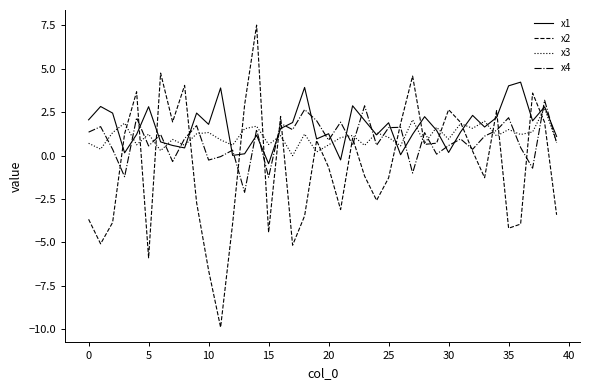

What is the difference between the maximum and minimum values in the x3 series?

2.7